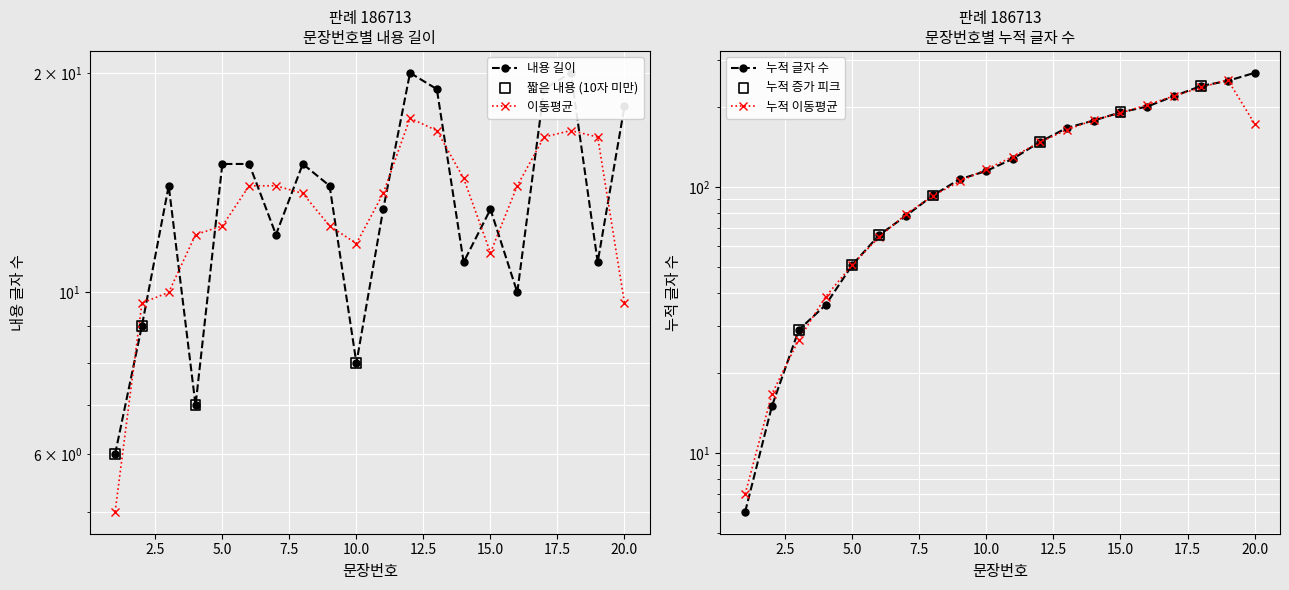

Approximately how many times larger is the value at 9 compared to 12?

0.7